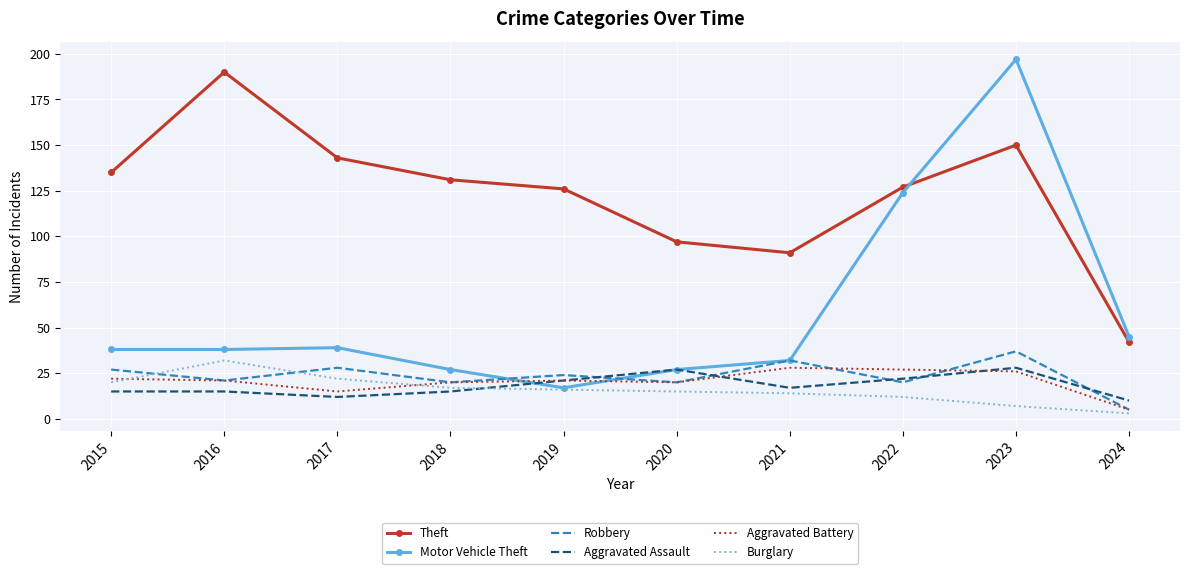

Which series ends up on top after the final intersection of Aggravated Assault and Robbery?

Aggravated Assault